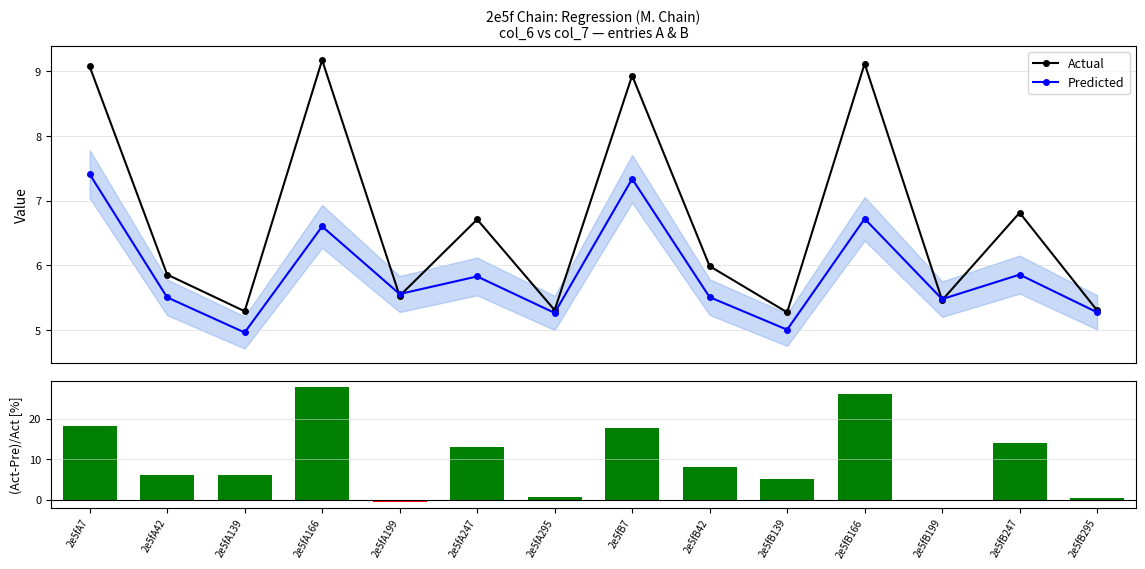

What is the value of the Predicted point at the 1st from the left?

7.4